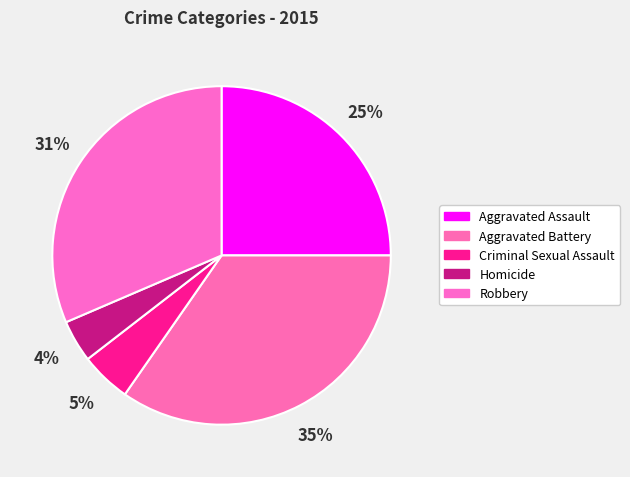

Which slice is the largest?

Aggravated Battery